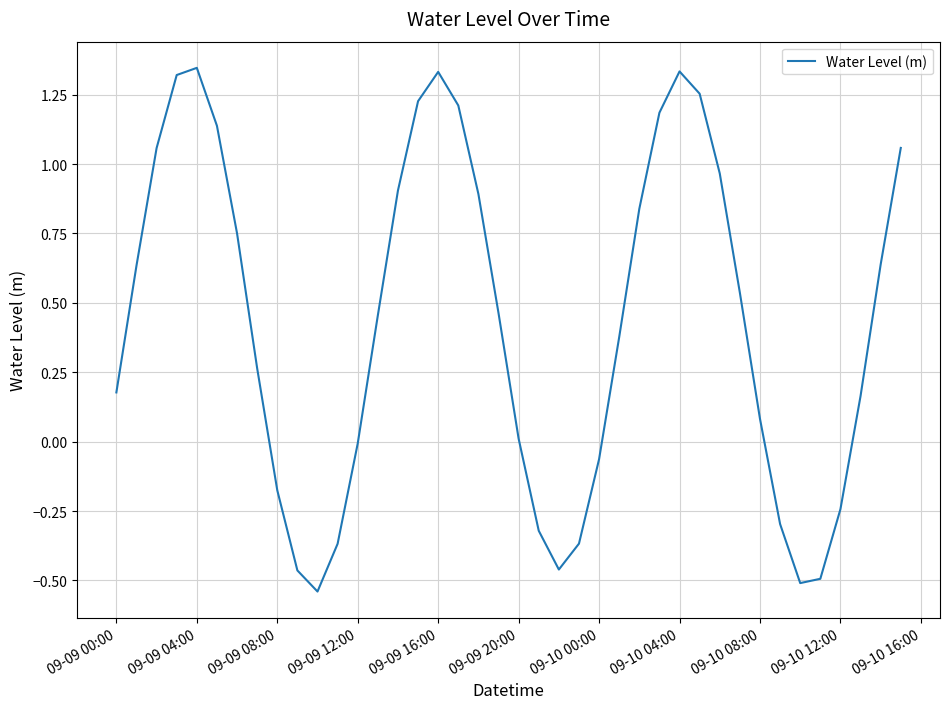

Does the chart have visible grid lines?

Yes